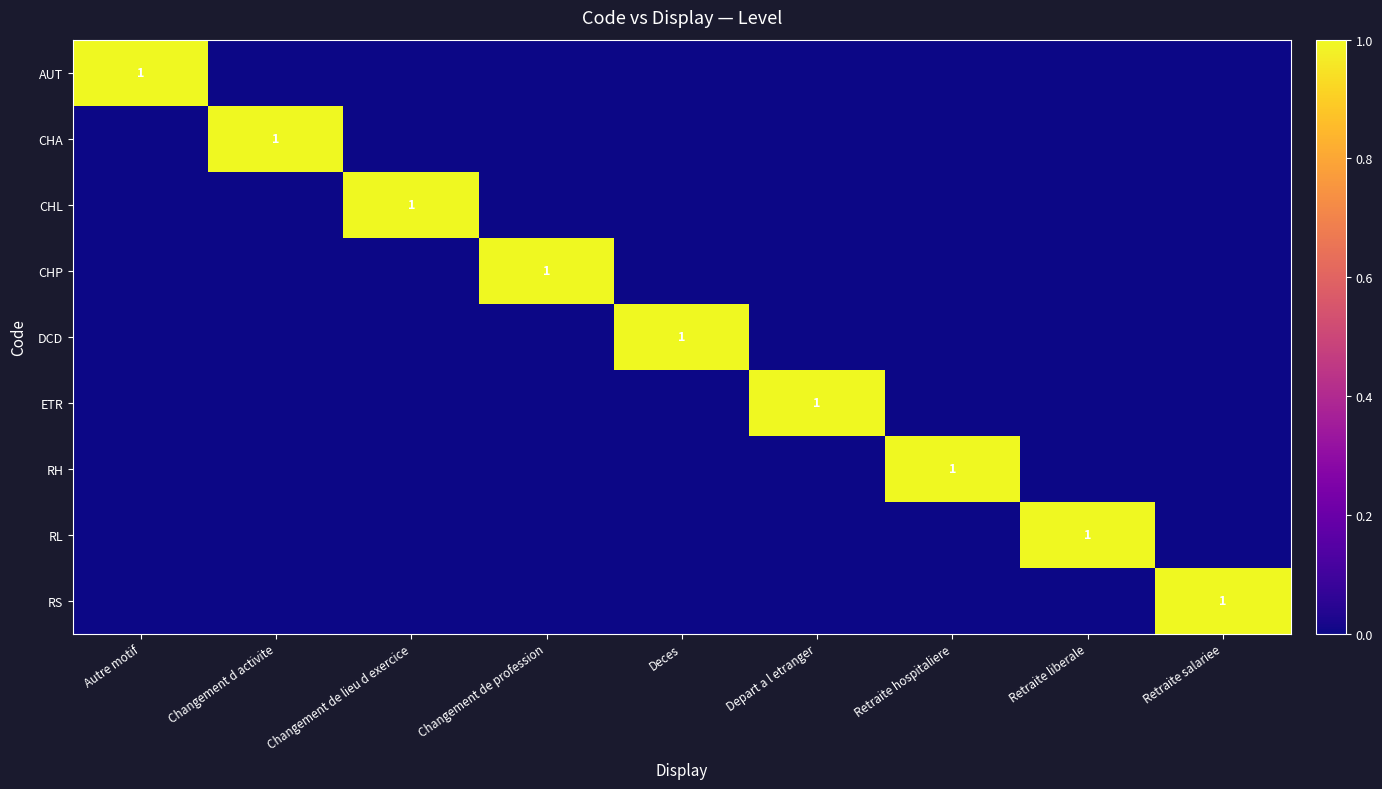

The CHP series shows 1 at Changement de profession. True or false?

True